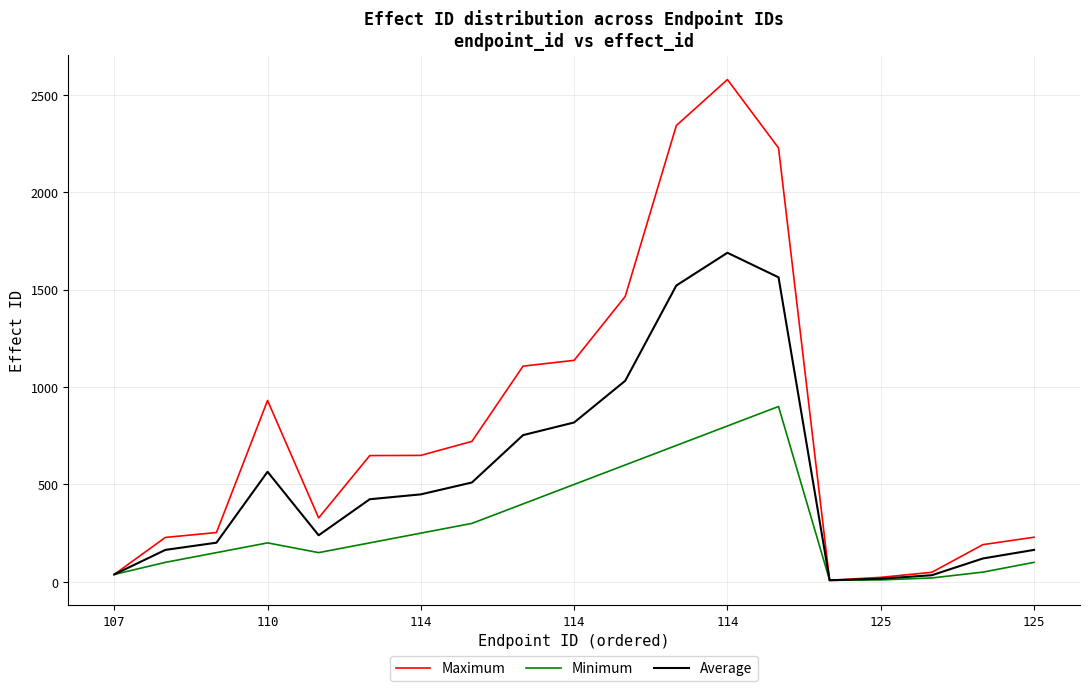

Is this an area chart (filled region under the line)?

No